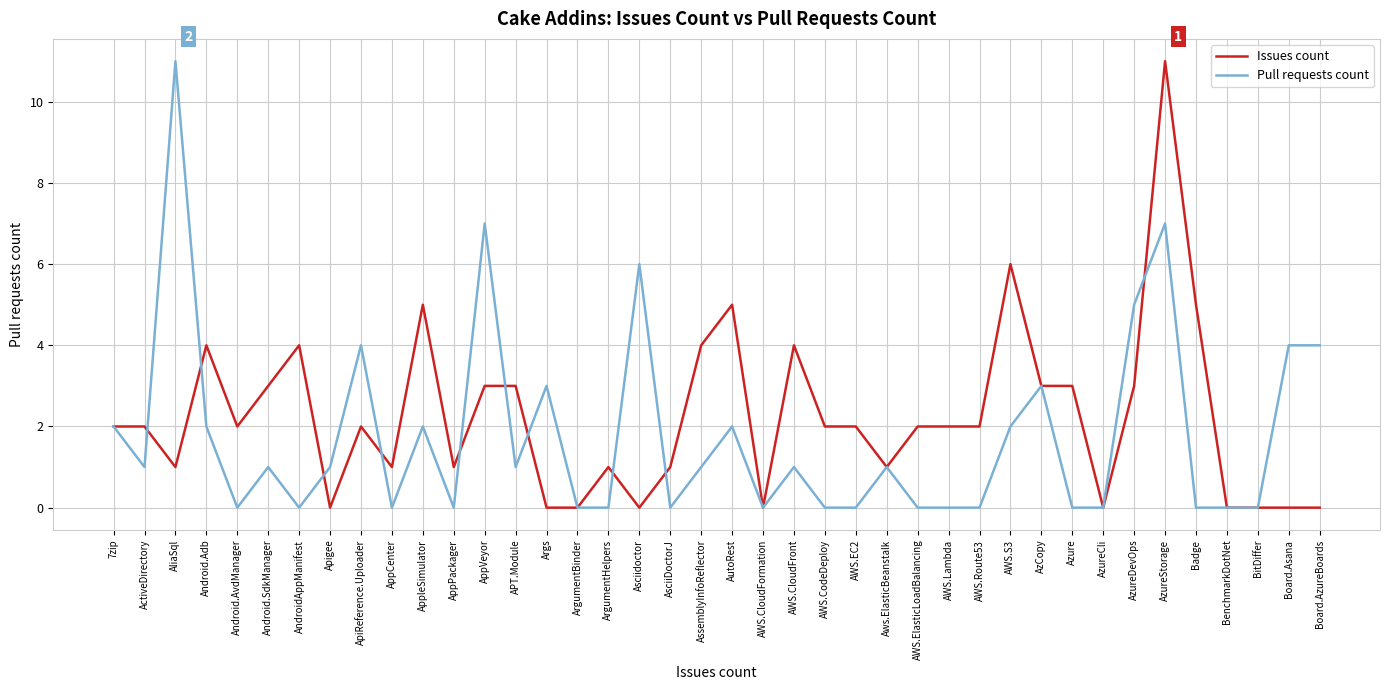

Rank the series at AssemblyInfoReflector from highest to lowest value.

Issues count, Pull requests count